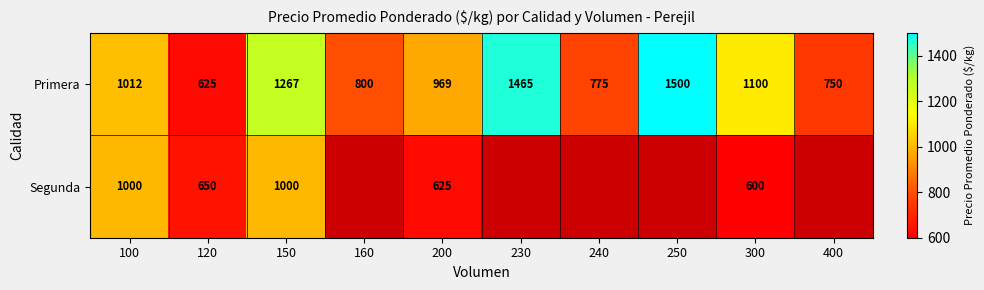

The value of Primera at 240 is 476.5. True or false?

False